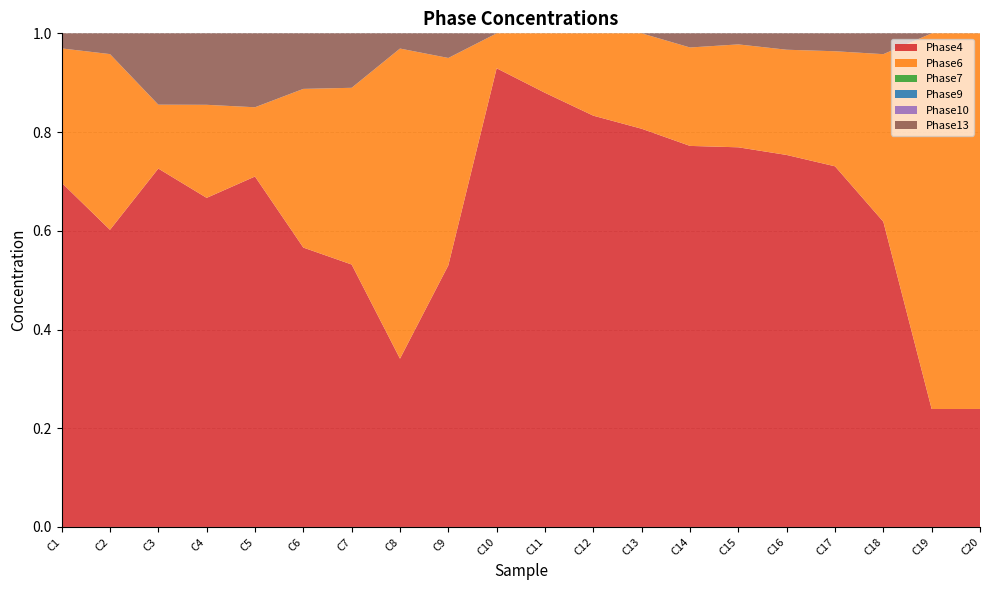

Reading right to left, transcribe all the data shown in this chart.

Phase4: 0.2	0.2	0.6	0.7	0.8	0.8	0.8	0.8	0.8	0.9	0.9	0.5	0.3	0.5	0.6	0.7	0.7	0.7	0.6	0.7
Phase6: 0.8	0.8	0.3	0.2	0.2	0.2	0.2	0.2	0.2	0.1	0.1	0.4	0.6	0.4	0.3	0.1	0.2	0.1	0.4	0.3
Phase7: 0.0	0.0	0.0	0.0	0.0	0.0	0.0	0.0	0.0	0.0	0.0	0.0	0.0	0.0	0.0	0.0	0.0	0.0	0.0	0.0
Phase9: 0.0	0.0	0.0	0.0	0.0	0.0	0.0	0.0	0.0	0.0	0.0	0.0	0.0	0.0	0.0	0.0	0.0	0.0	0.0	0.0
Phase10: 0.0	0.0	0.0	0.0	0.0	0.0	0.0	0.0	0.0	0.0	0.0	0.0	0.0	0.0	0.0	0.0	0.0	0.0	0.0	0.0
Phase13: 0.0	0.0	0.0	0.0	0.0	0.0	0.0	0.0	0.0	0.0	0.0	0.0	0.0	0.1	0.1	0.1	0.1	0.1	0.0	0.0